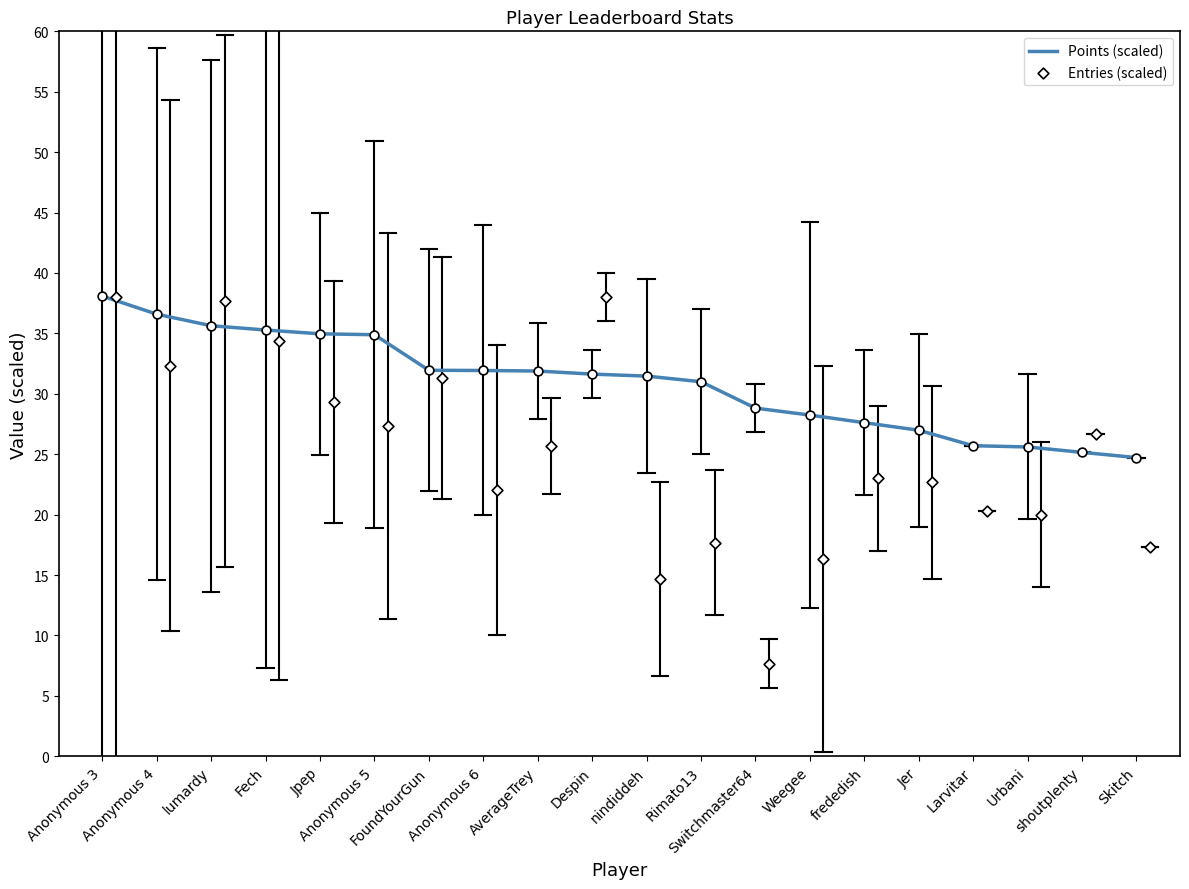

What is the maximum value for Points (scaled)?

38.1